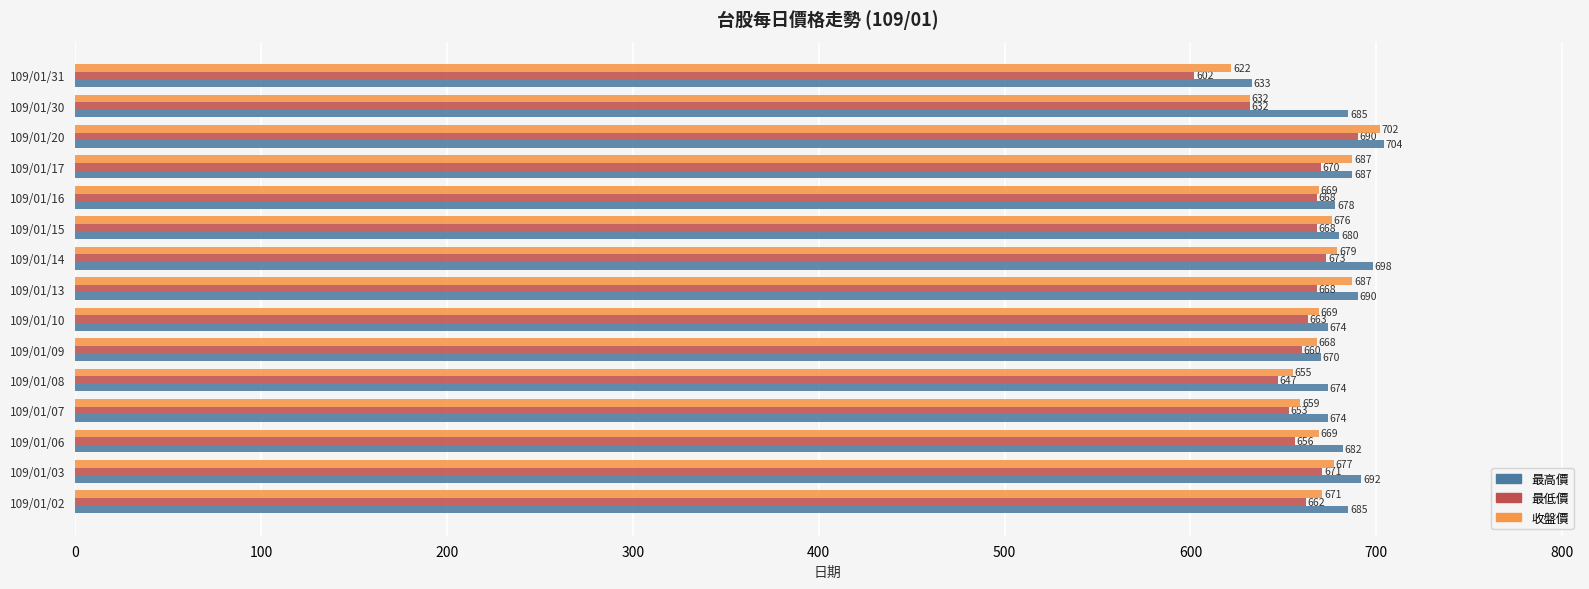

Between 109/01/02 and 109/01/03, which series saw the biggest shift?

最低價